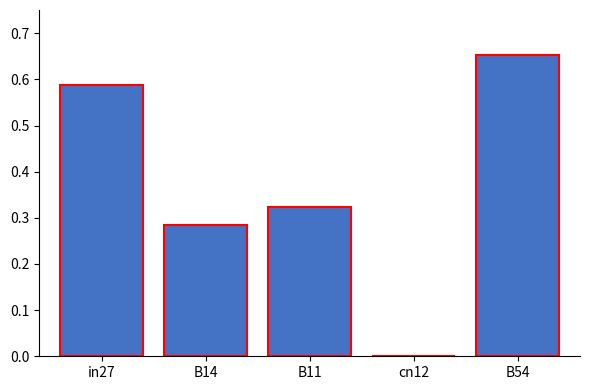

What is the sum of all values?

1.9